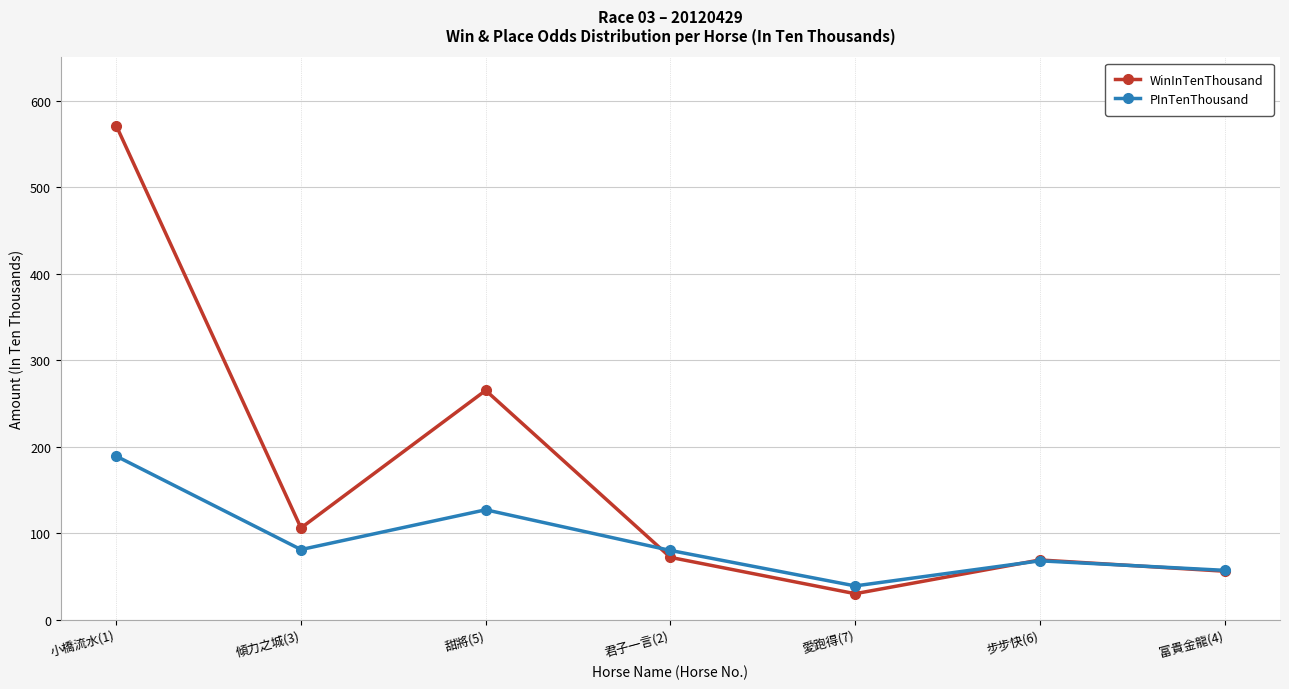

What is the label of the 7th point from the left?

富貴金龍(4)